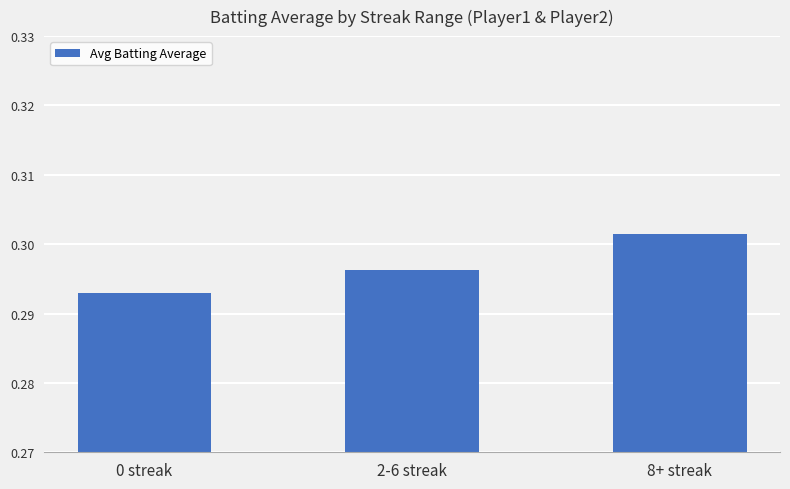

What position from the right is 8+ streak?

1